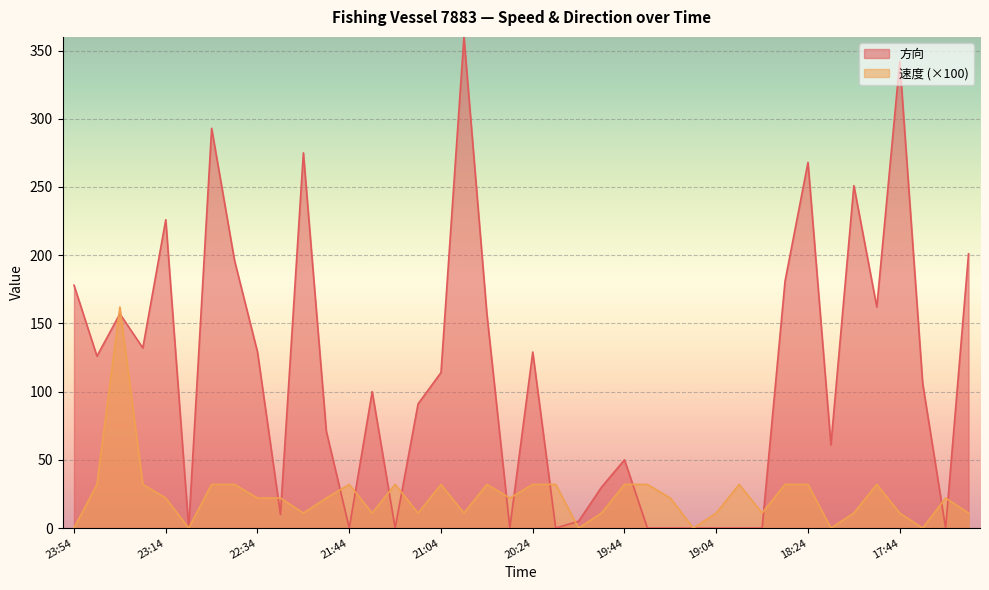

Rank the categories by 方向 value from lowest to highest.

23:04, 21:44, 21:24, 20:34, 20:14, 19:34, 19:24, 19:14, 19:04, 18:54, 18:44, 17:24, 20:04, 22:25, 19:54, 19:44, 18:14, 21:54, 21:14, 21:34, 17:34, 21:04, 23:44, 22:34, 20:24, 23:24, 23:34, 20:44, 17:54, 23:54, 18:34, 22:44, 17:14, 23:14, 18:04, 18:24, 22:05, 22:54, 17:44, 20:54